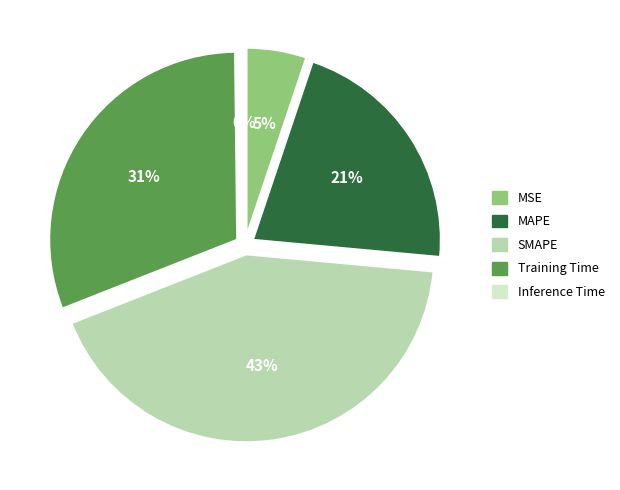

Which category has the smallest portion of the pie?

Inference Time